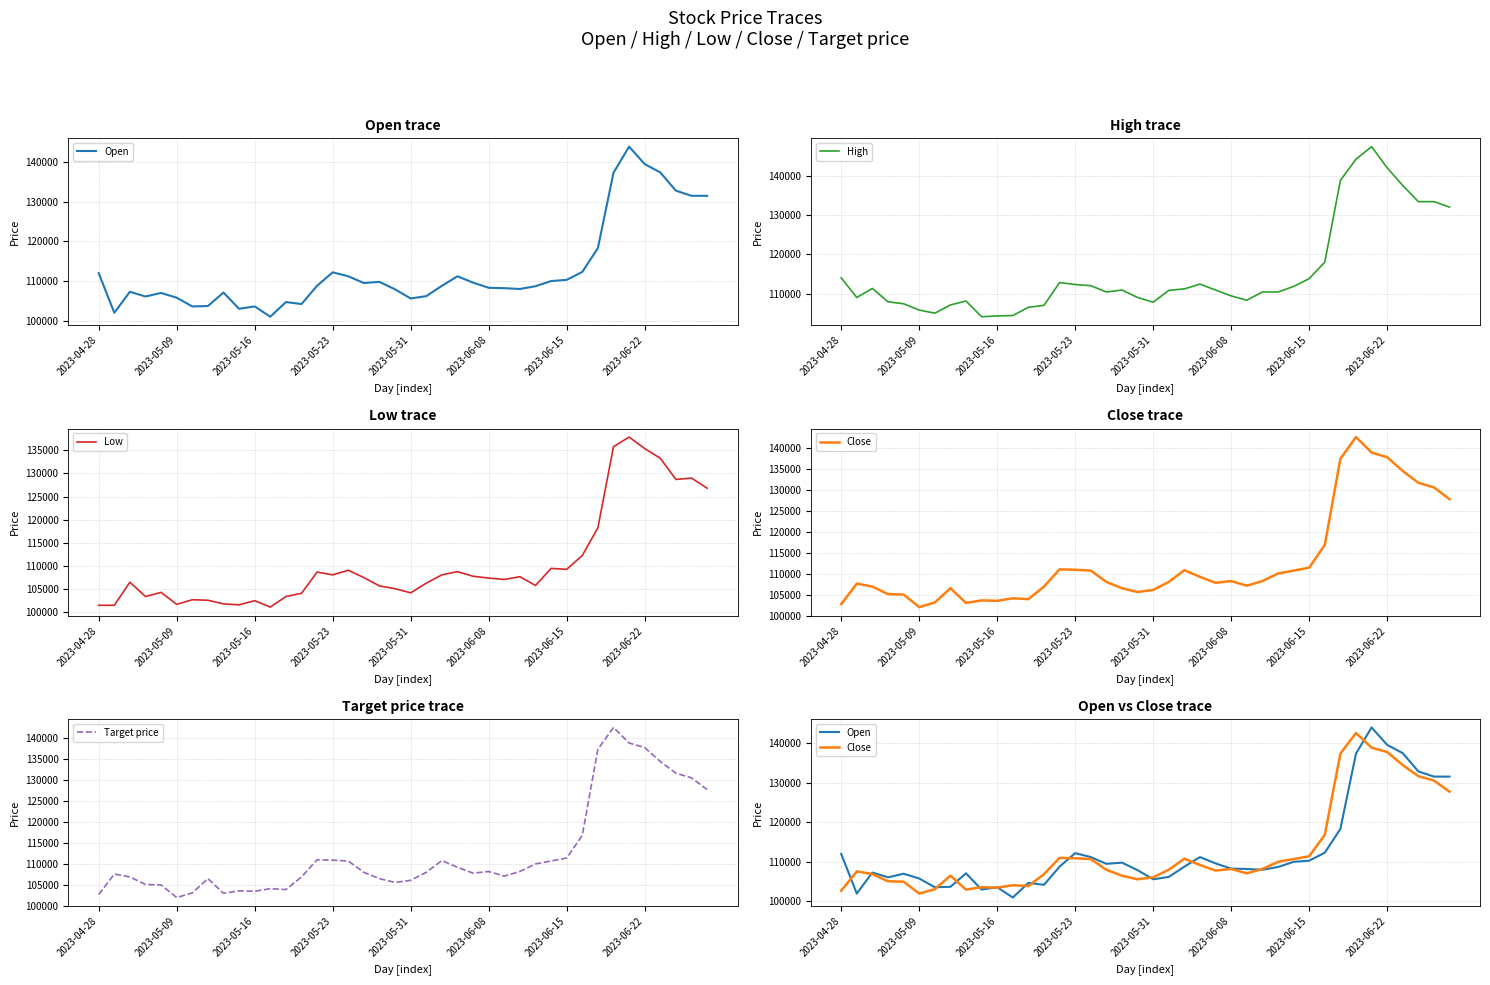

What is the smallest value displayed?

101000